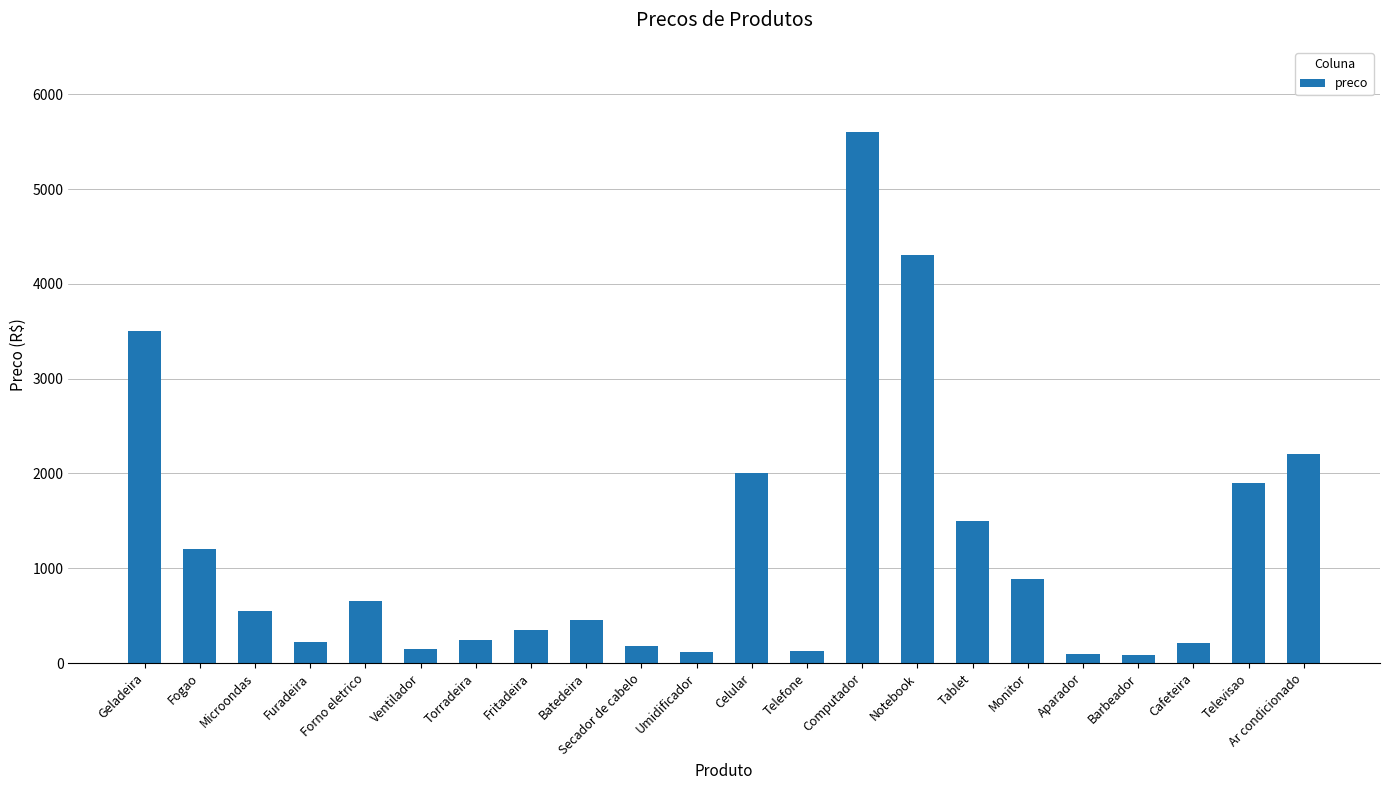

What position from the right is Computador?

9